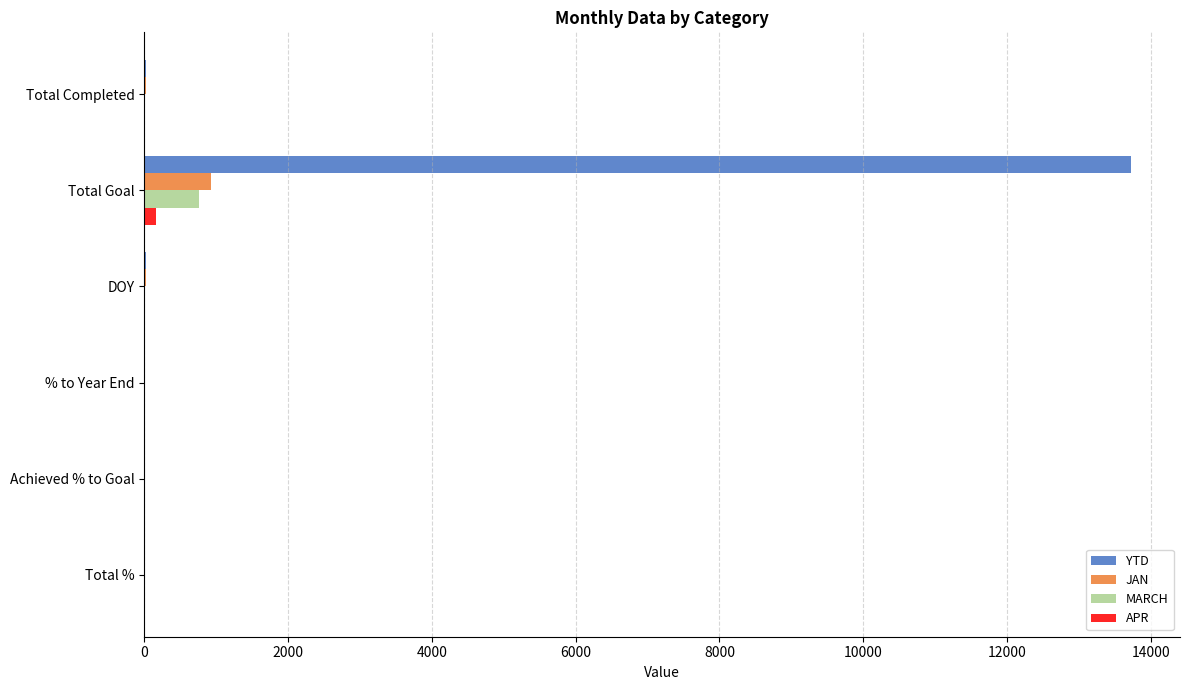

Which series changed the most between Total Goal and Achieved % to Goal?

YTD